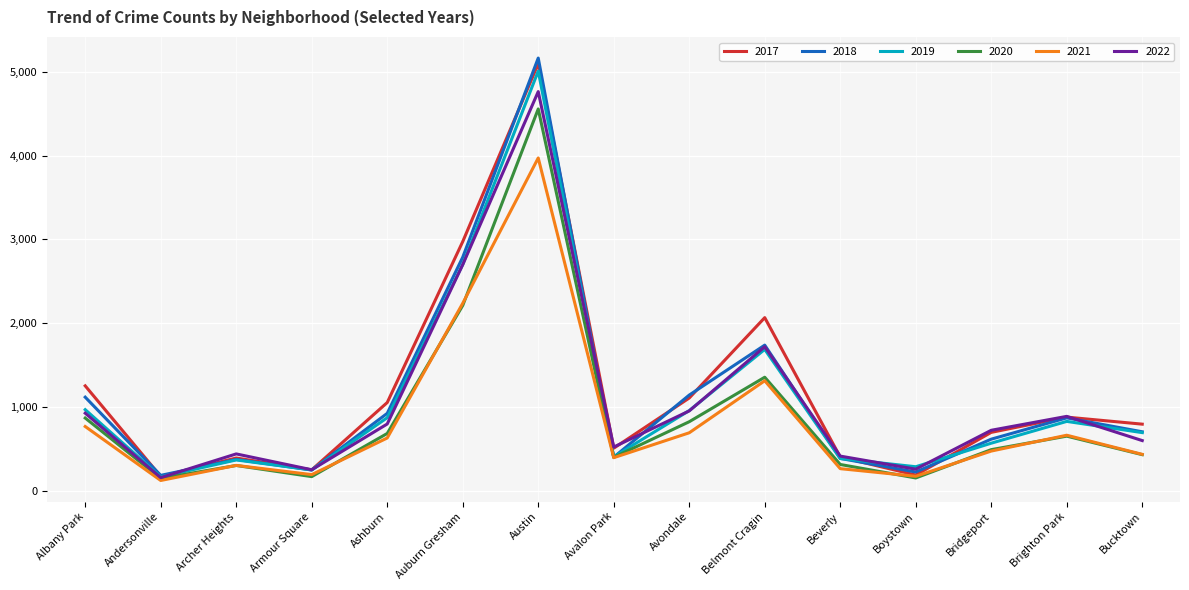

Which series has the largest range (max minus min)?

2018